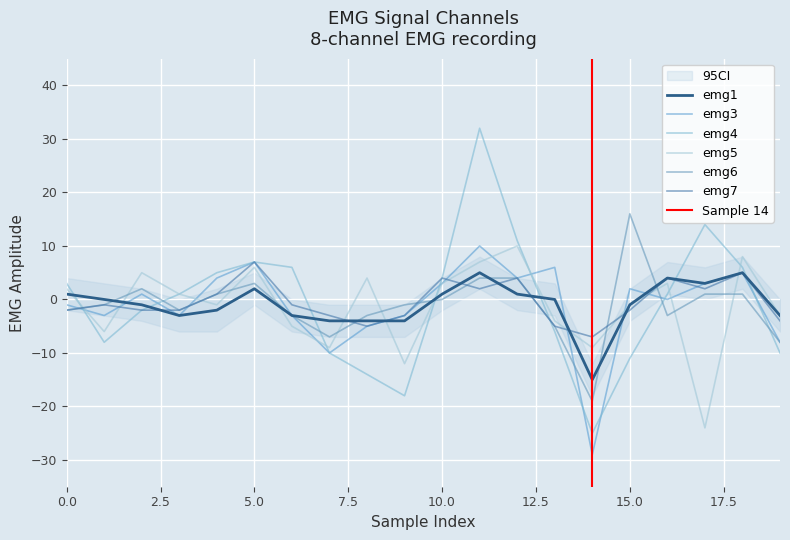

What are all the series names shown in the legend?

emg1, emg3, emg4, emg5, emg6, emg7